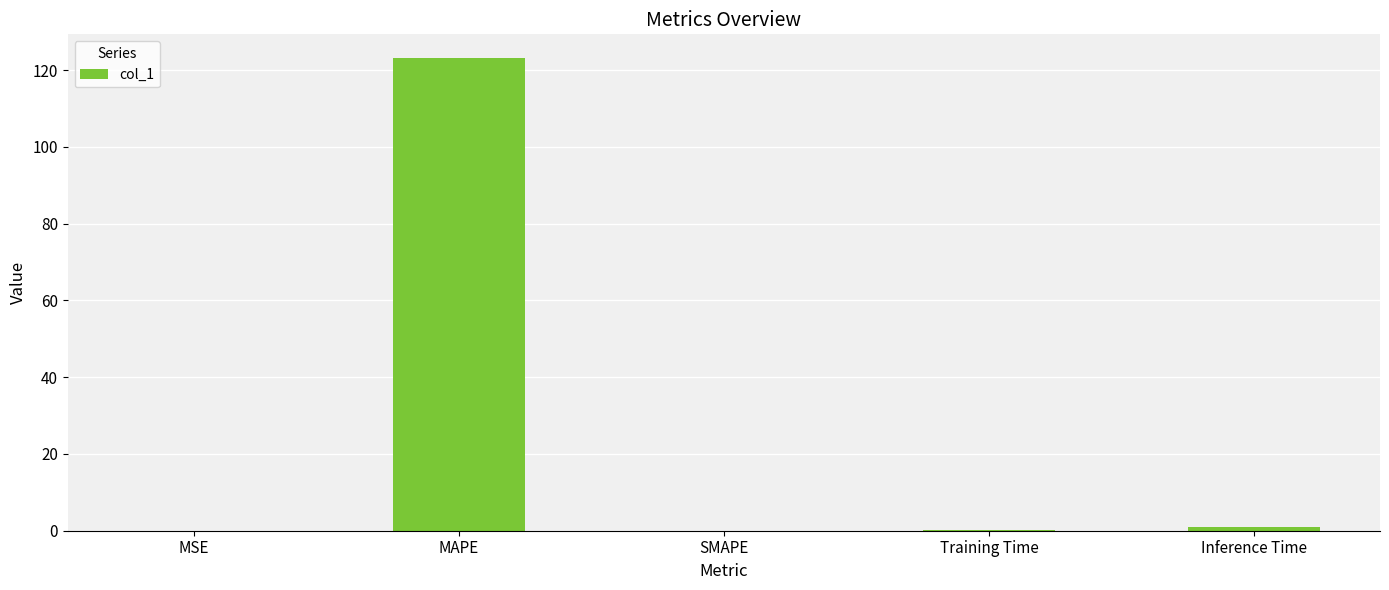

Is it true that the value at MSE is 0.0?

True